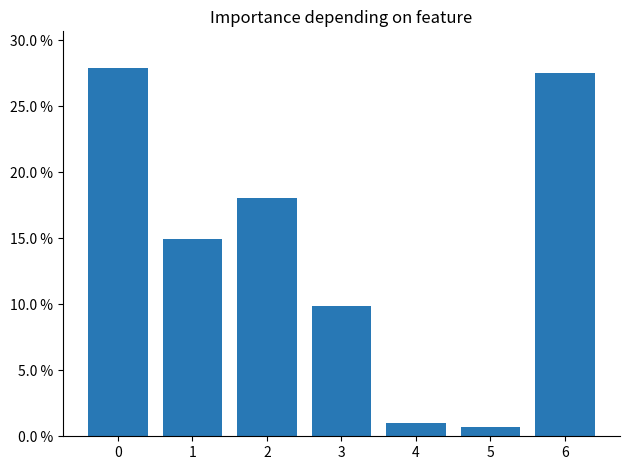

What is the value of the 5th bar from the left?

1.0